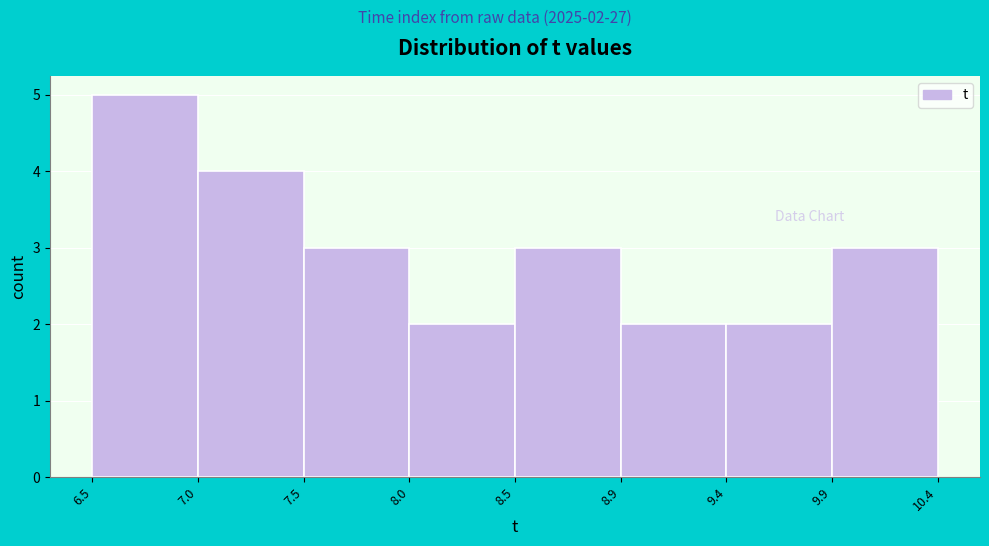

Which range on the x-axis has the tallest bar?

6.5 to 7.0